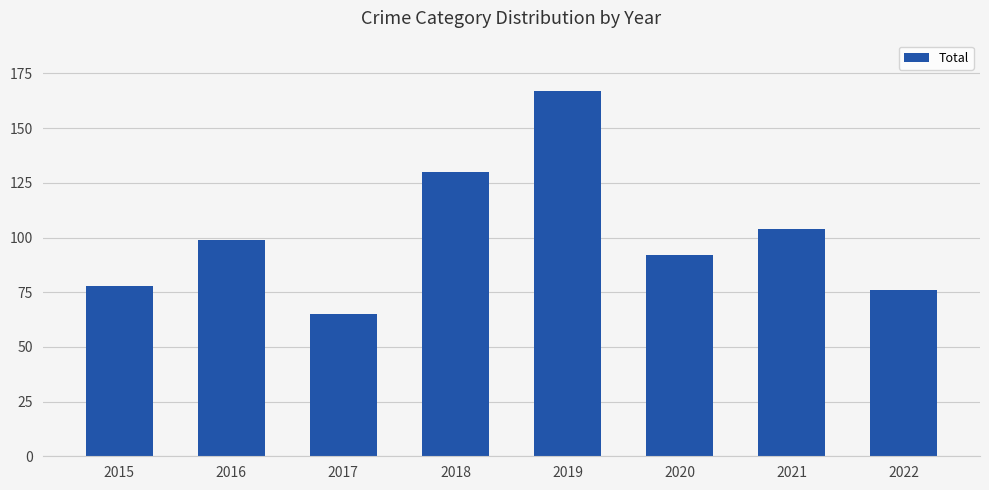

What value does the data have at 2021, to the nearest 50?

100